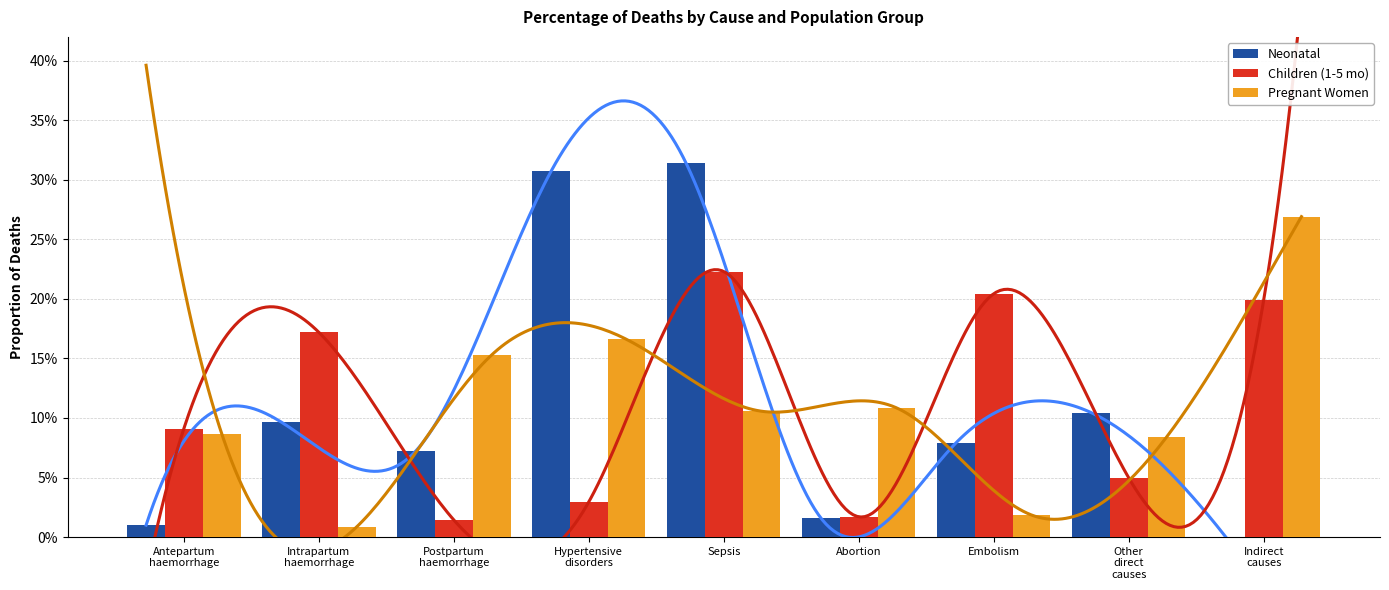

What is the label of the 4th bar from the right?

Abortion